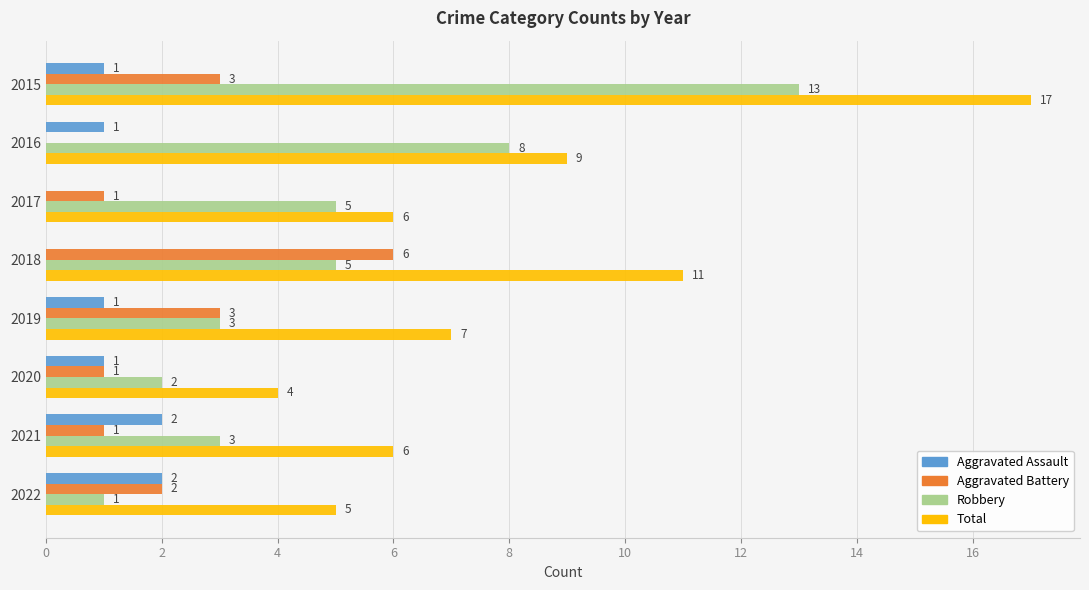

How many distinct data groups are displayed?

4